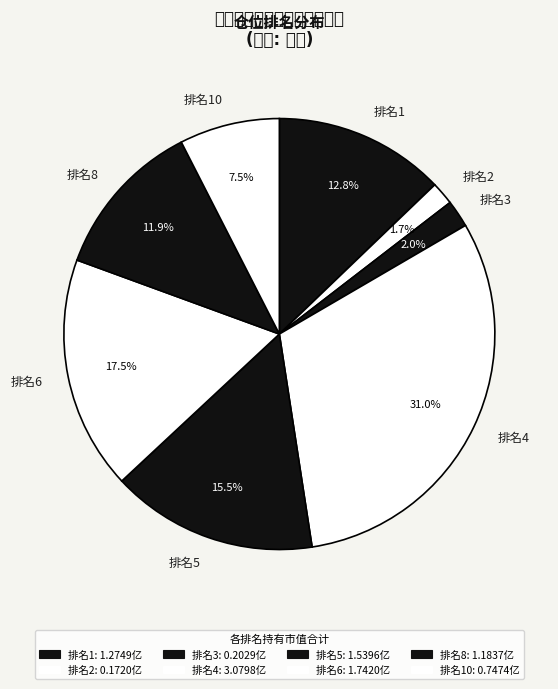

Do 排名4 and 排名3 together represent more than half of the pie?

No